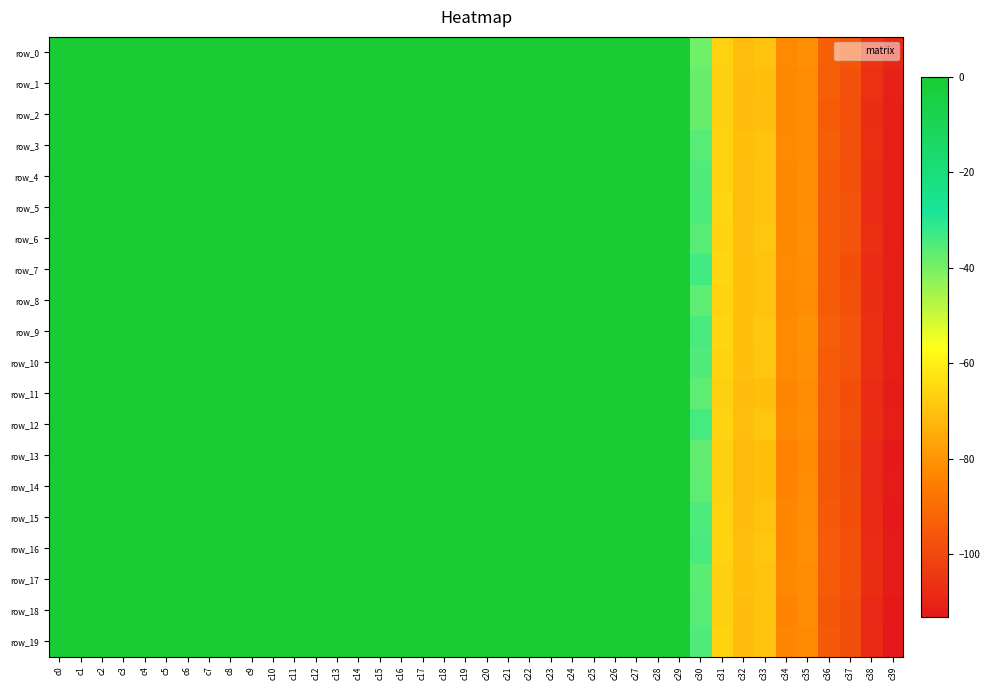

Which series has the largest range (max minus min)?

row_13